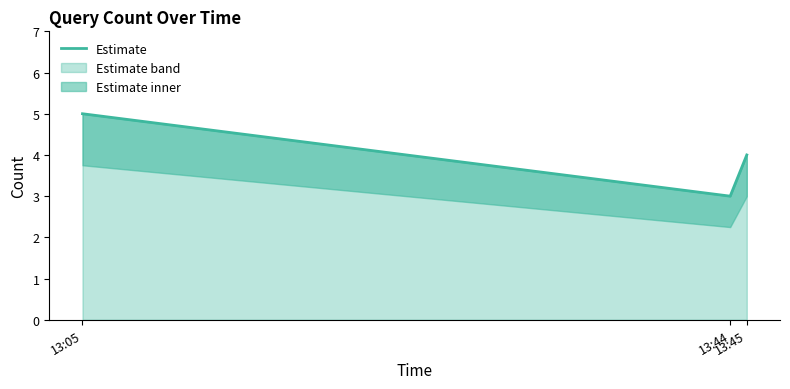

What is the maximum value for Estimate band?

5